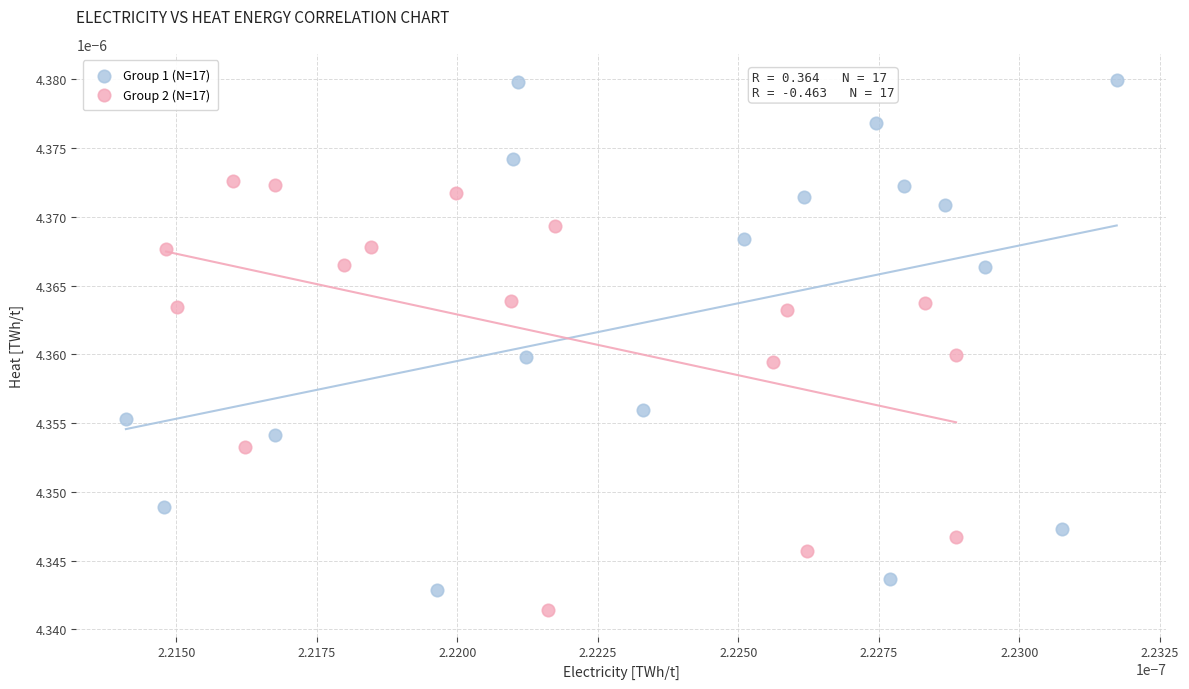

Which series reaches the minimum Y coordinate?

Group 2 (N=17)